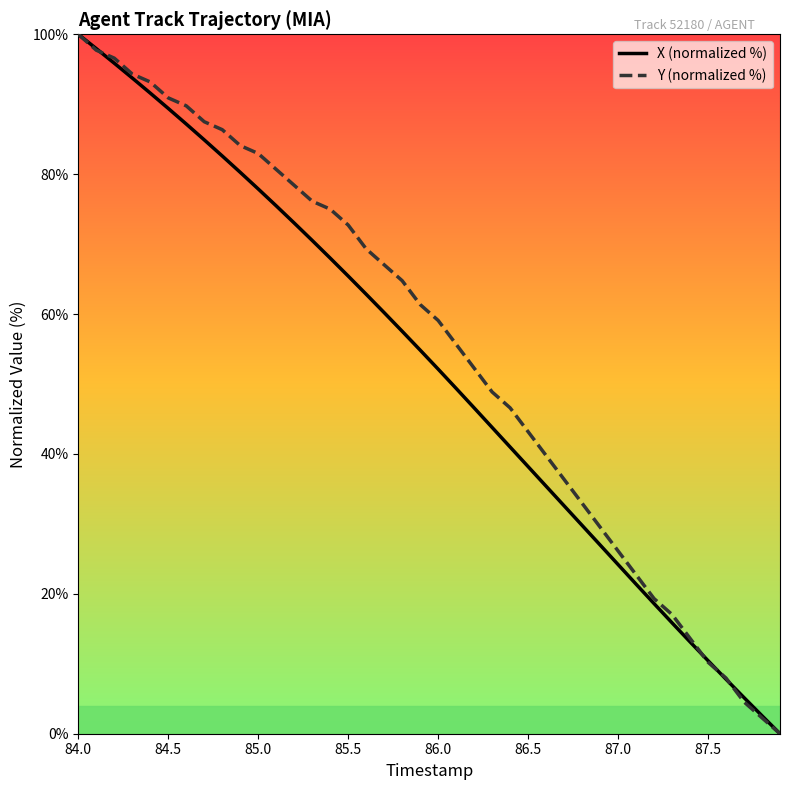

What is the highest value of the X (normalized %) series?

100.0